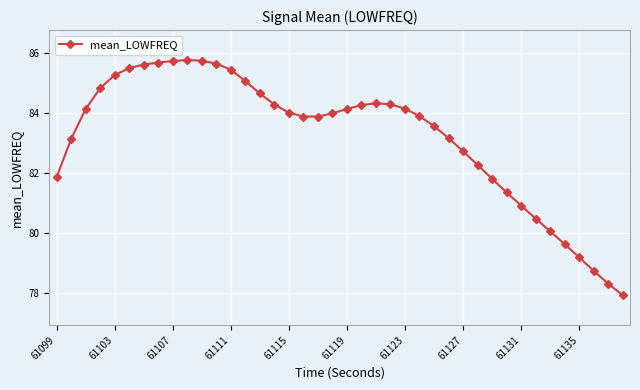

What is the average value?

83.2